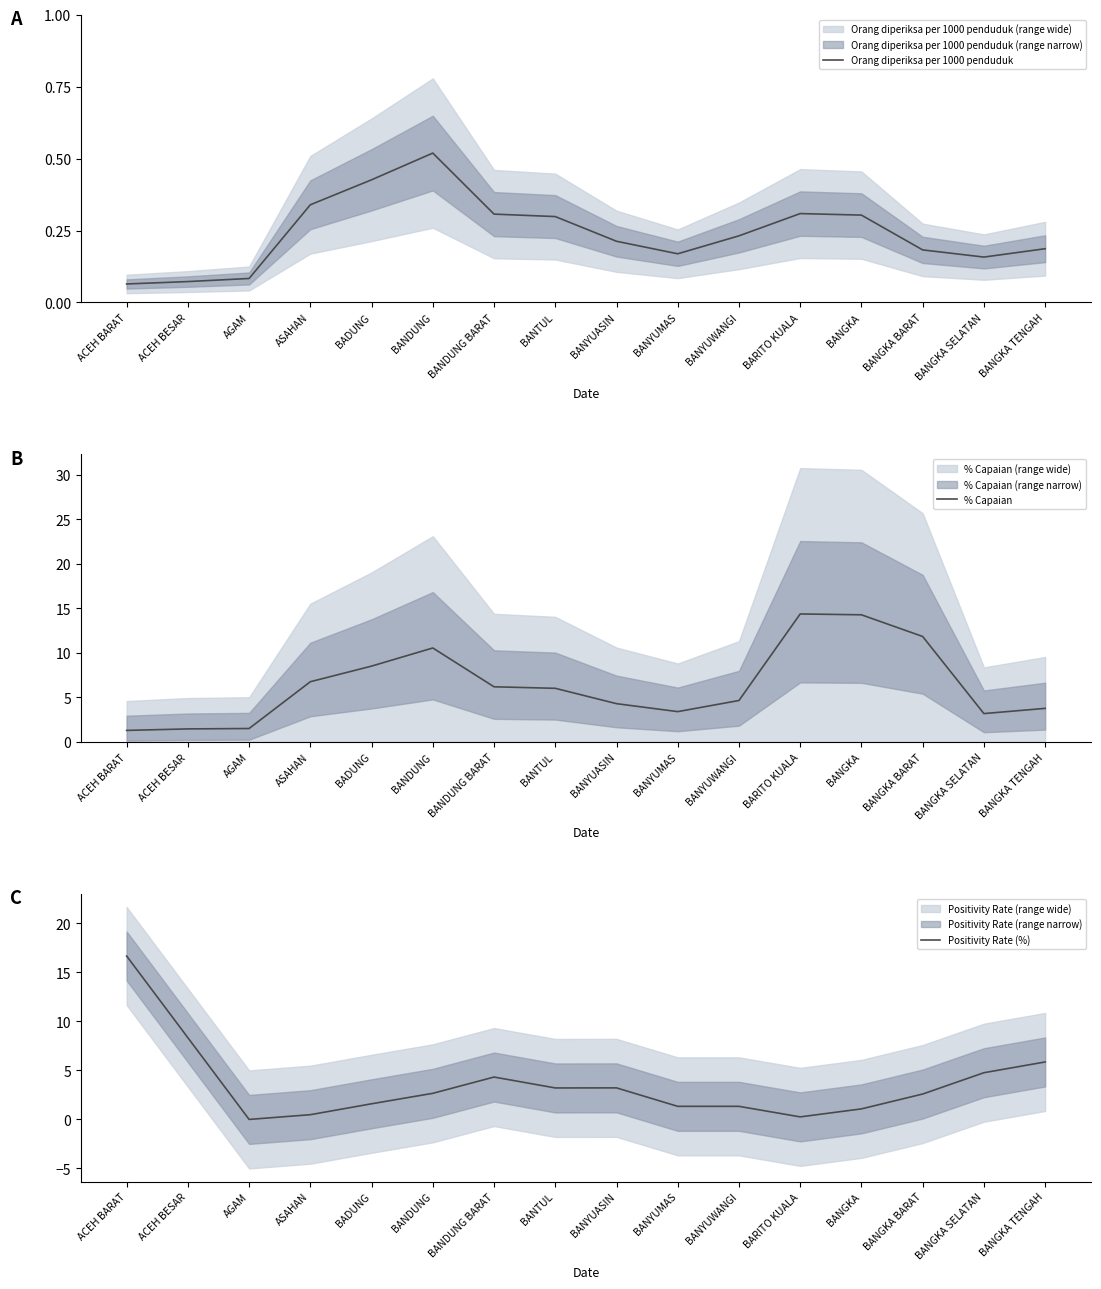

How many categories are shown in the chart?

16